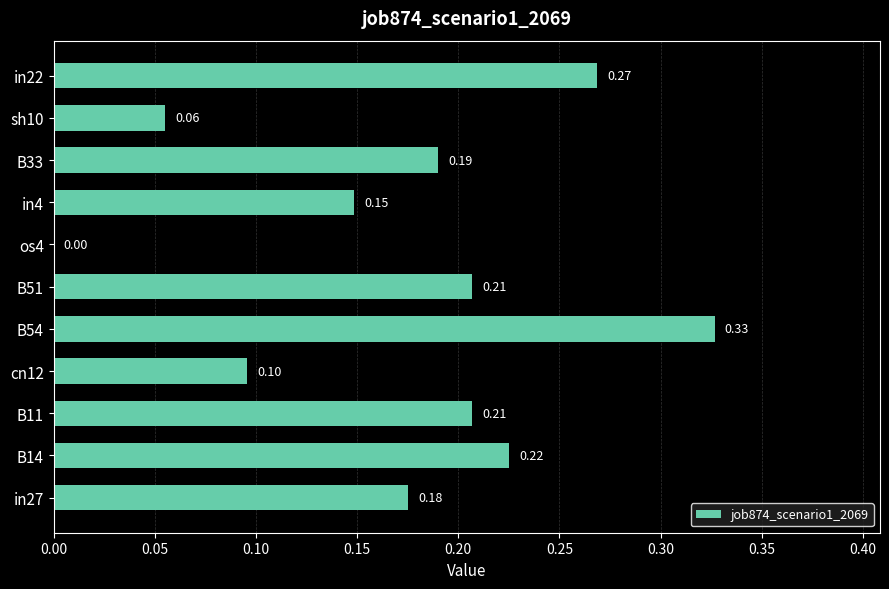

What is the sum of all values?

1.9